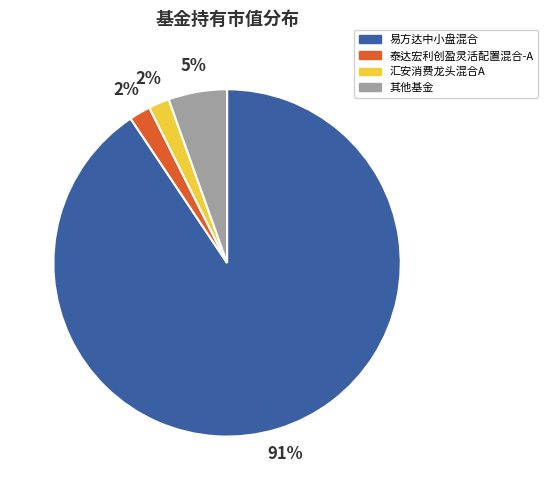

Is there any slice that represents more than half of the pie?

Yes